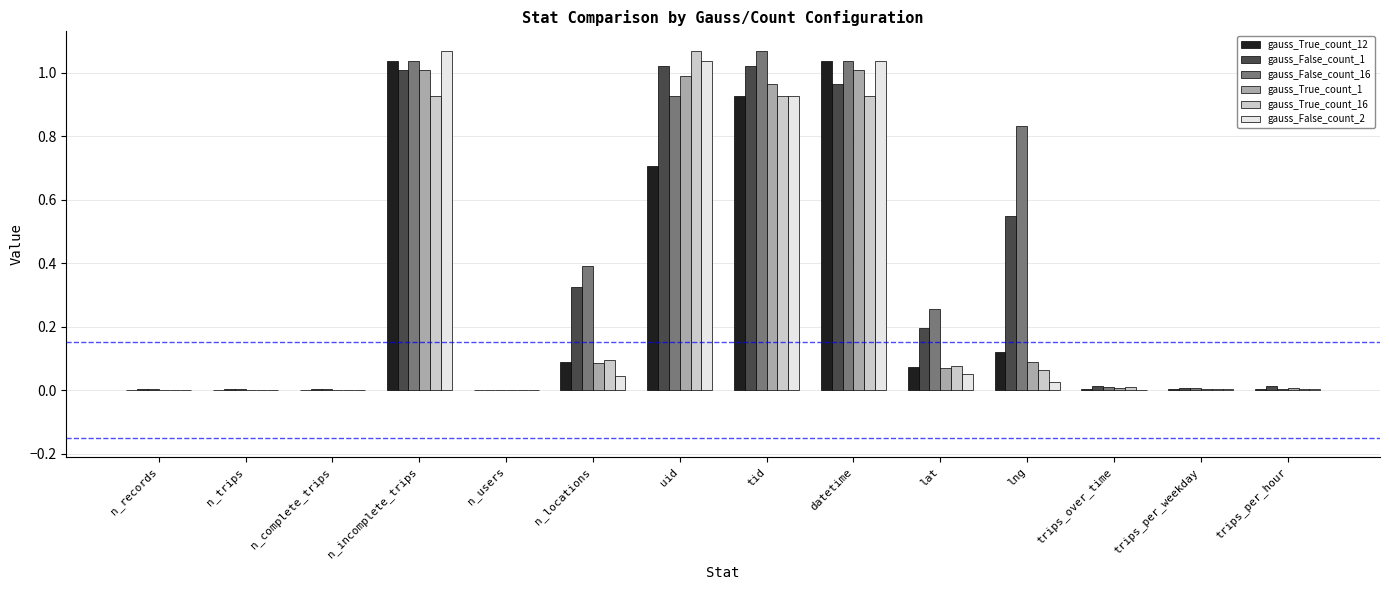

At which label does gauss_True_count_16 reach its peak?

uid